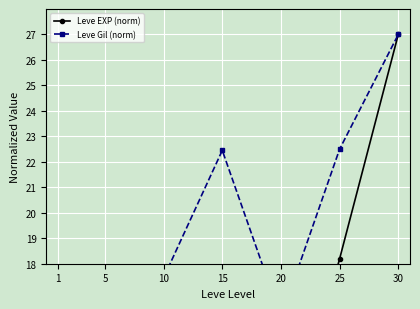

At how many categories does at least one series exceed 15?

5